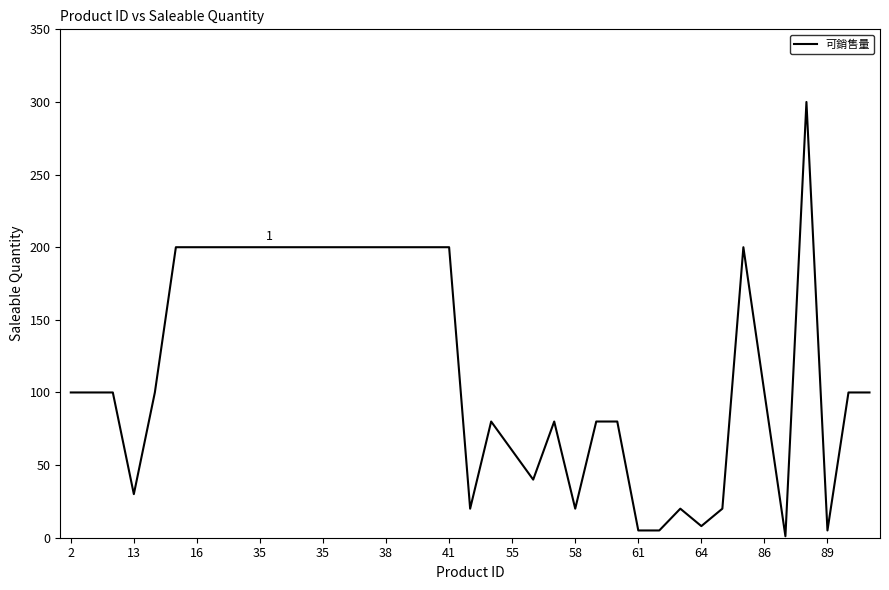

What is the greatest value displayed?

300